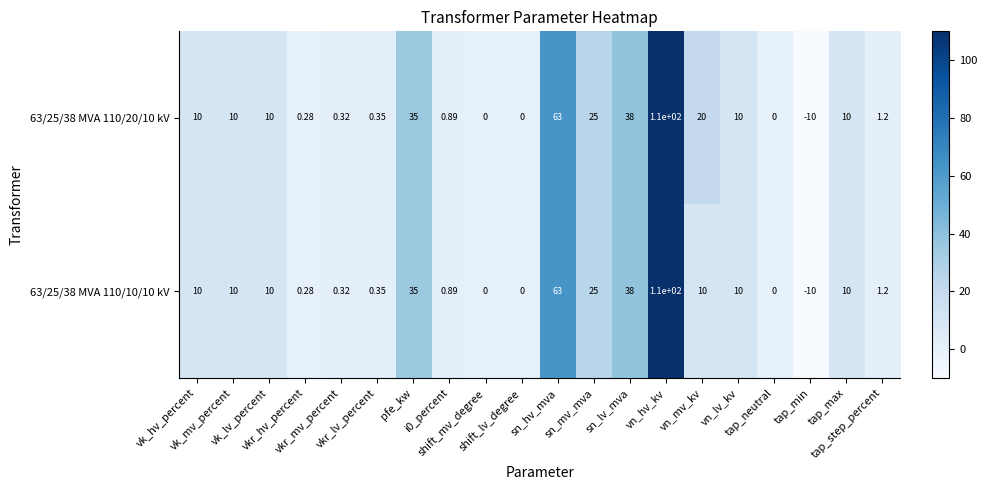

How many negative values does the 63/25/38 MVA 110/20/10 kV series have?

1